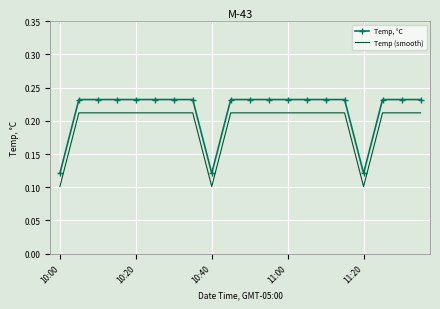

True or false: Temp, °C and Temp (smooth) intersect in this chart.

False